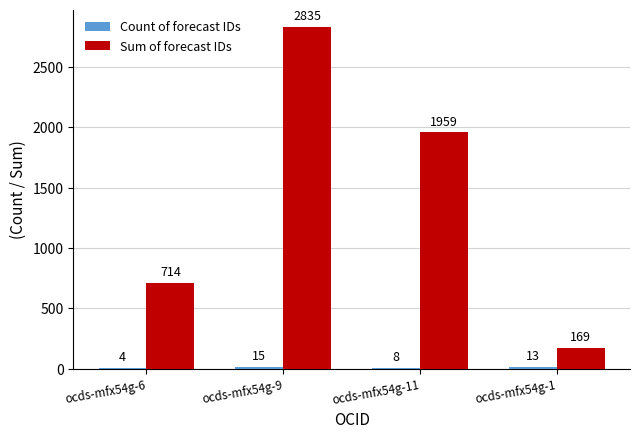

True or false: Sum of forecast IDs has a value of 714 at ocds-mfx54g-6.

True